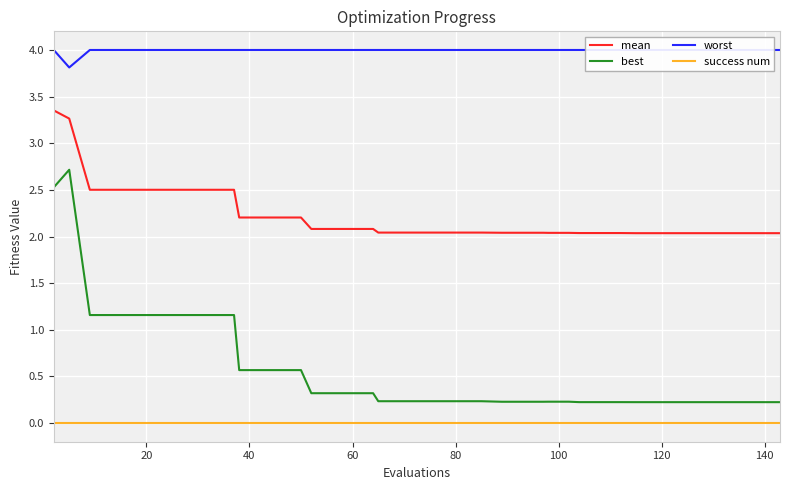

Does the chart display data point markers on the line(s)?

No